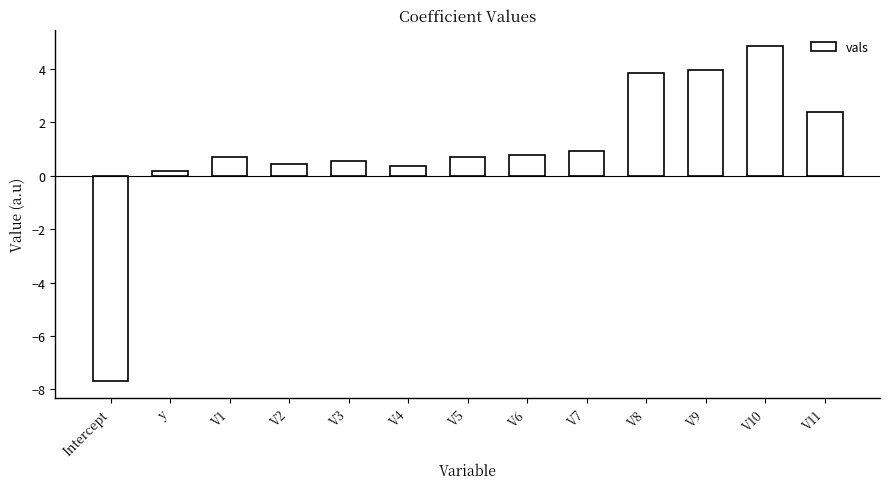

Reading right to left, what are all the values shown in this chart?

V11=2.4	V10=4.8	V9=4.0	V8=3.8	V7=0.9	V6=0.8	V5=0.7	V4=0.4	V3=0.6	V2=0.5	V1=0.7	y=0.2	Intercept=-7.7